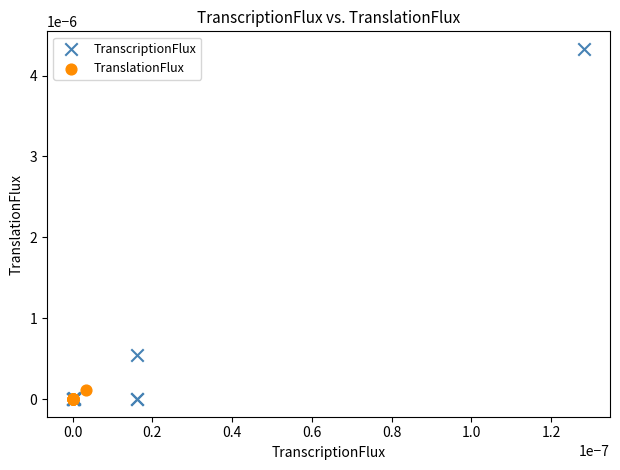

Which series has the largest Y range (max minus min)?

TranscriptionFlux